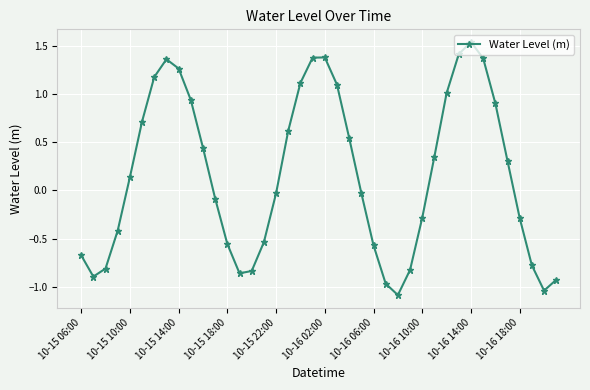

What is the difference between the maximum and minimum values?

2.6